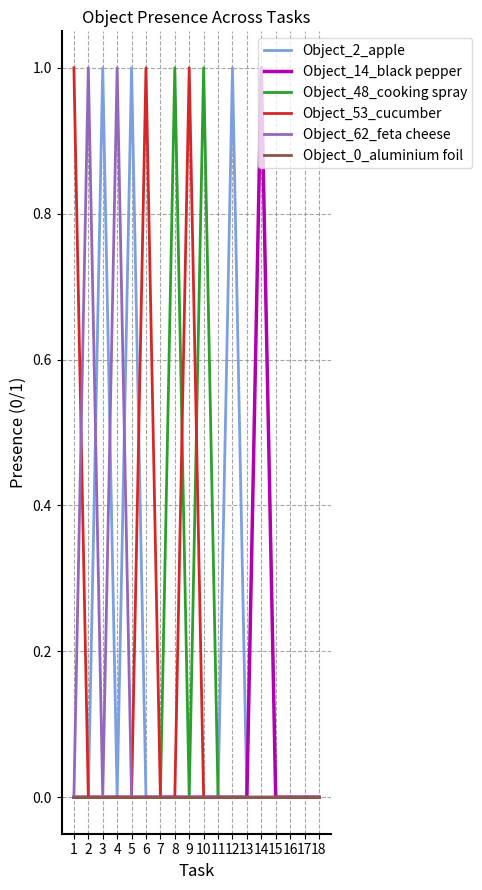

True or false: Object_62_feta cheese has a value of 0 at 8.

True